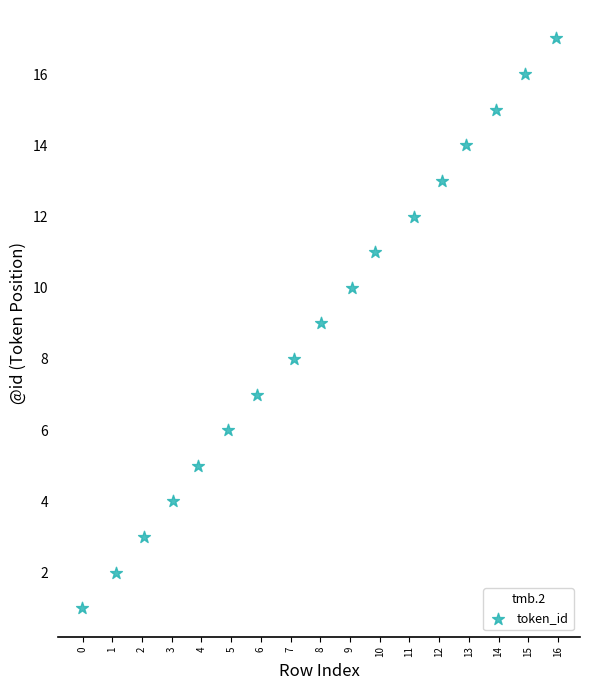

What is the range of Y values (max minus min)?

16